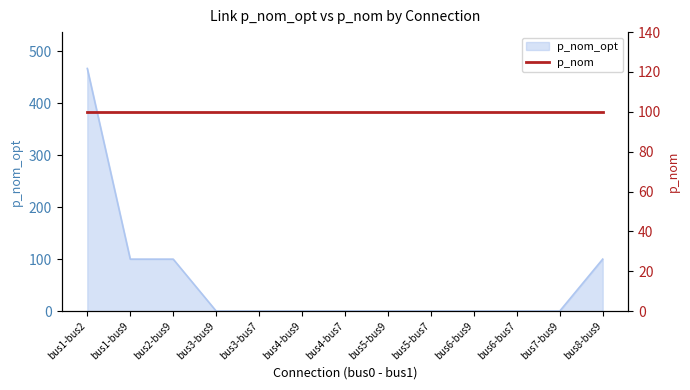

Reading left to right, transcribe all the data shown in this chart.

467.2	100.0	100.0	0.0	0.0	0.0	0.0	0.0	0.0	0.0	0.0	0.0	100.0